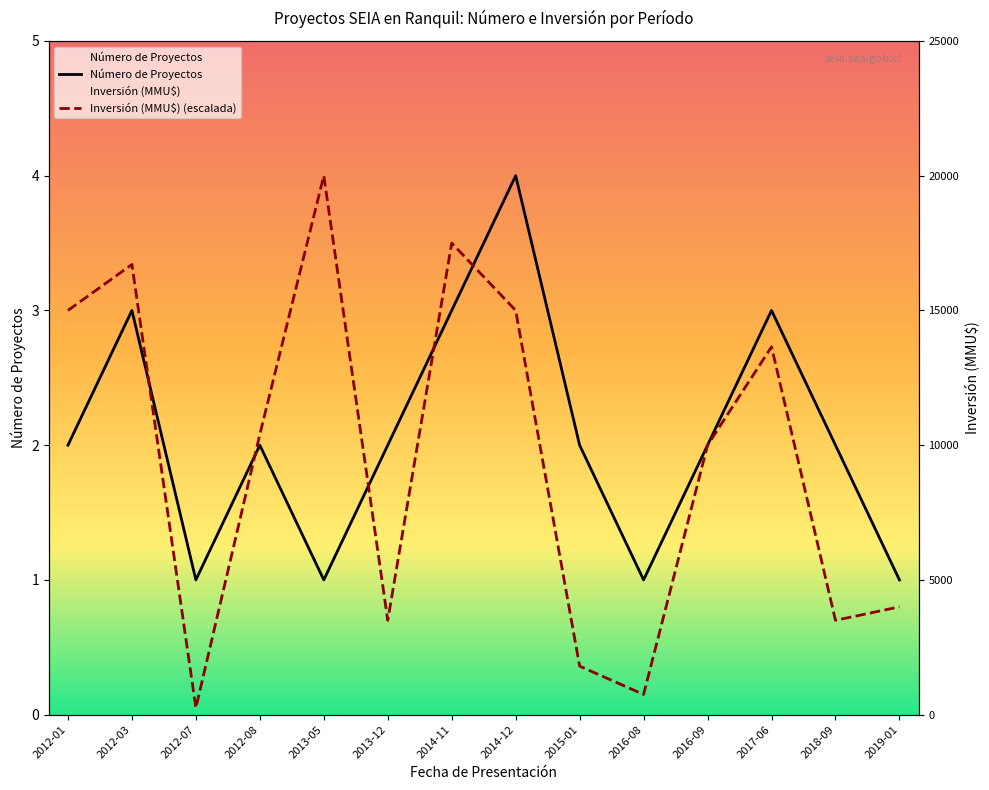

At which category does Inversión (MMU$) reach its first local valley?

2012-07